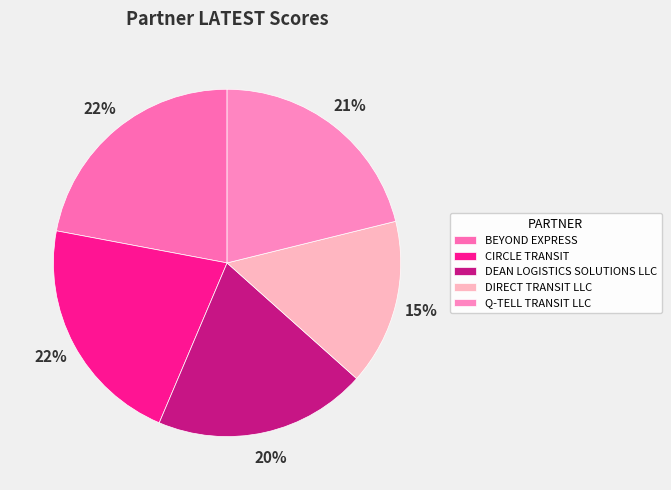

The BEYOND EXPRESS slice represents 22% of the pie. True or false?

True